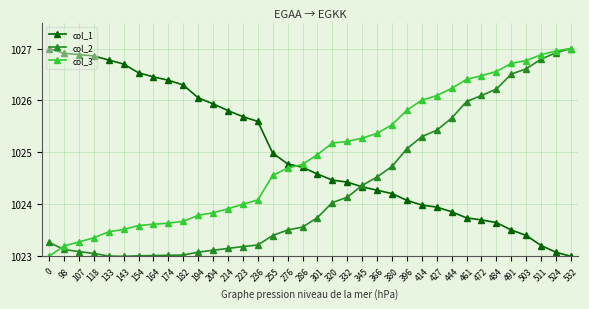

Is the value of col_3 at 98 greater than the value of col_1 at 143?

No